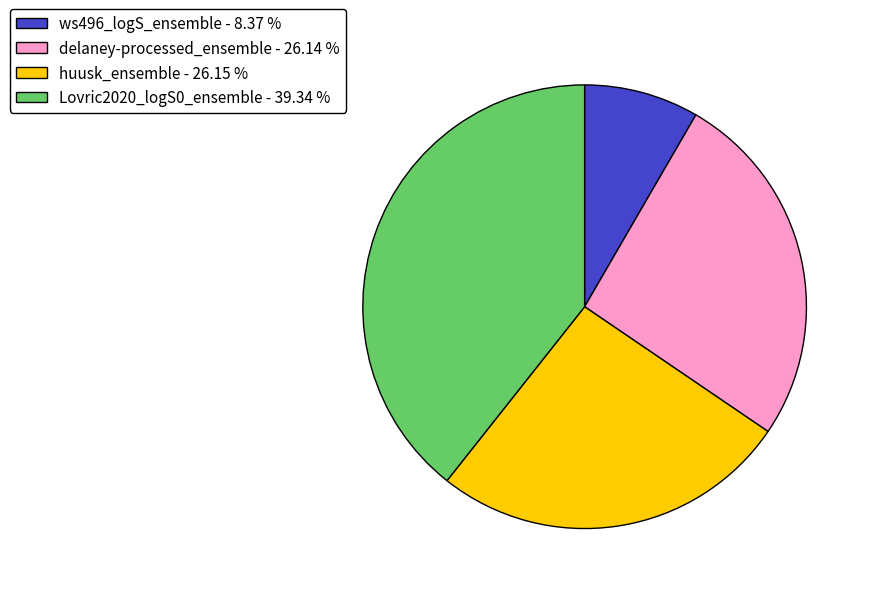

Between ws496_logS_ensemble - 8.37 % and delaney-processed_ensemble - 26.14 %, which is larger?

delaney-processed_ensemble - 26.14 %